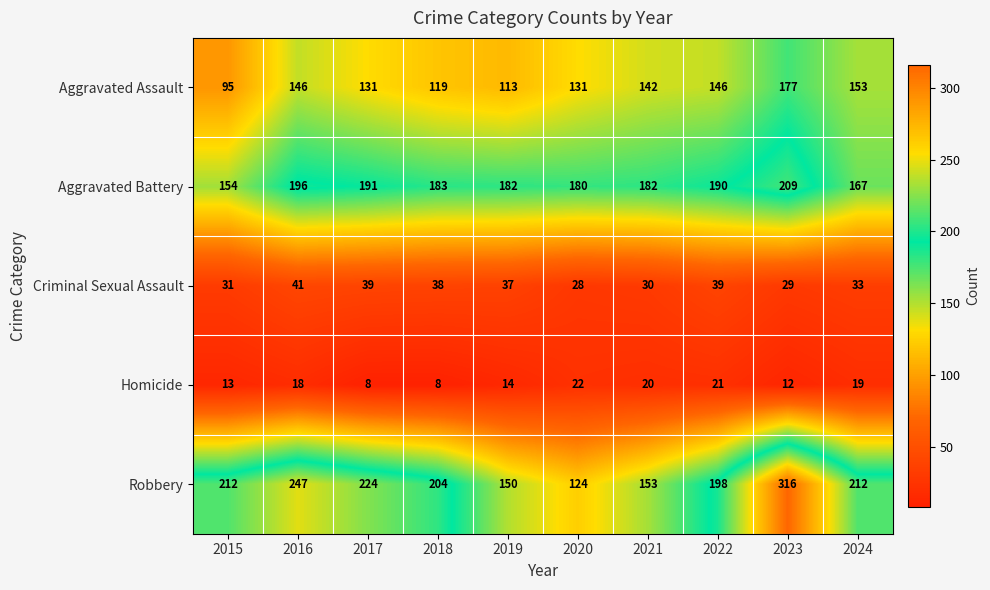

Count the number of categories in the chart.

10